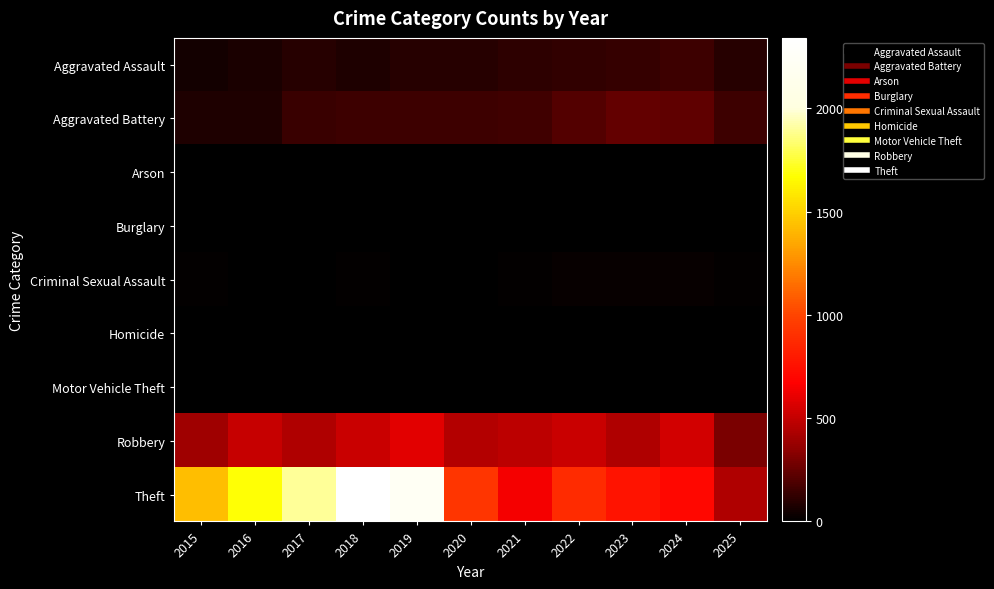

Which series has the largest range (max minus min)?

Theft